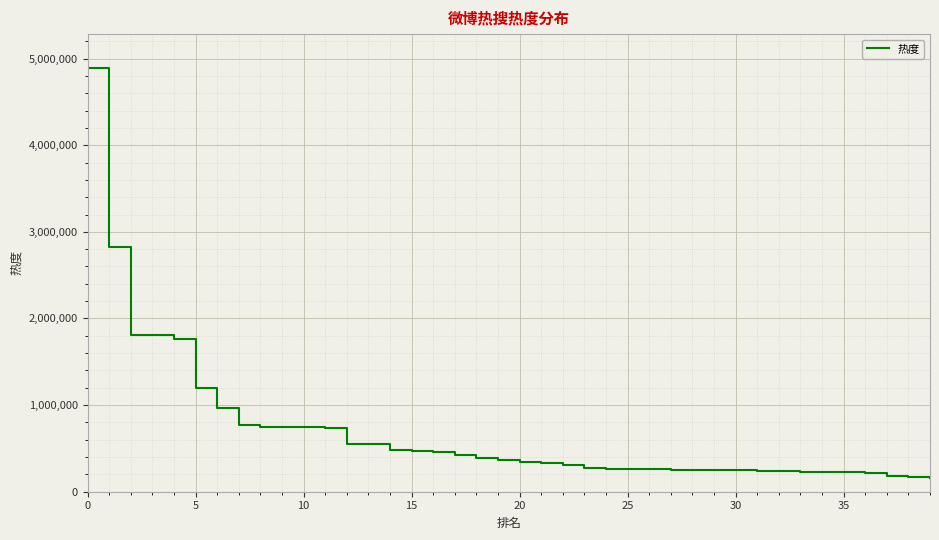

What is the maximum value shown in the chart?

4891030